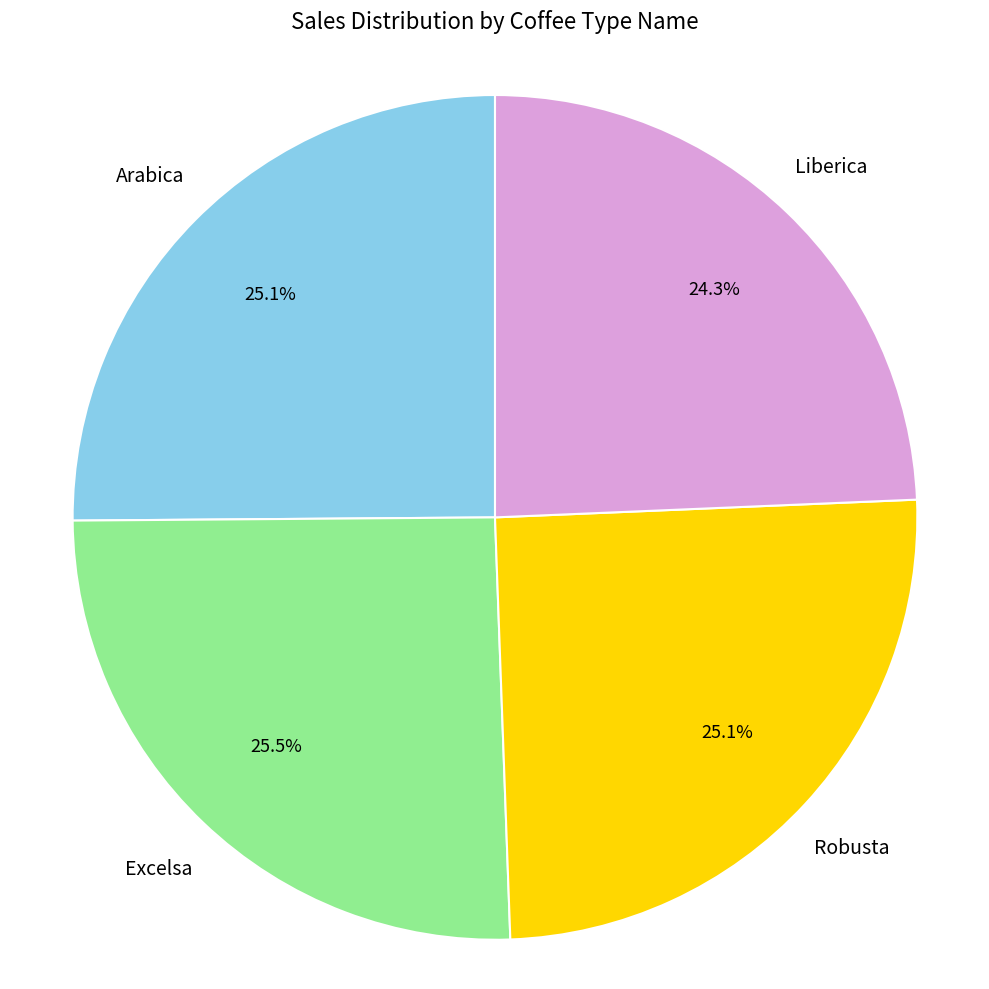

Does any single category account for the majority?

No